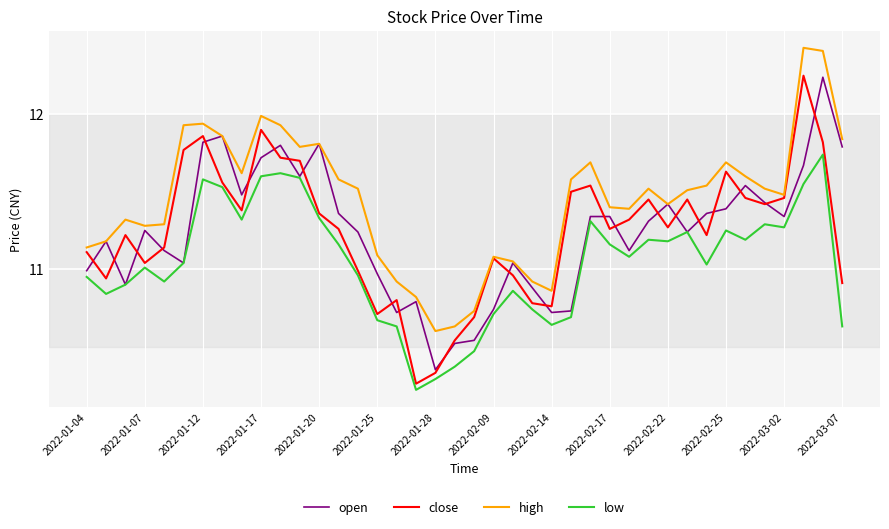

True or false: low and high intersect in this chart.

False